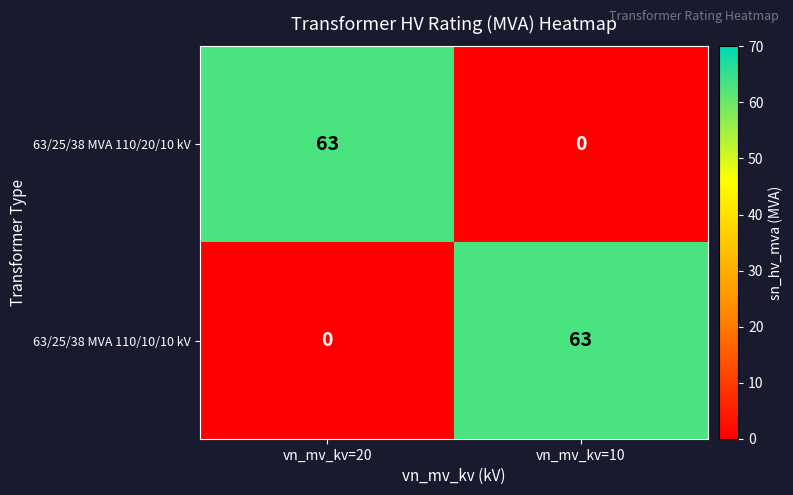

At vn_mv_kv=20, list the series in order from smallest to largest.

63/25/38 MVA 110/10/10 kV, 63/25/38 MVA 110/20/10 kV